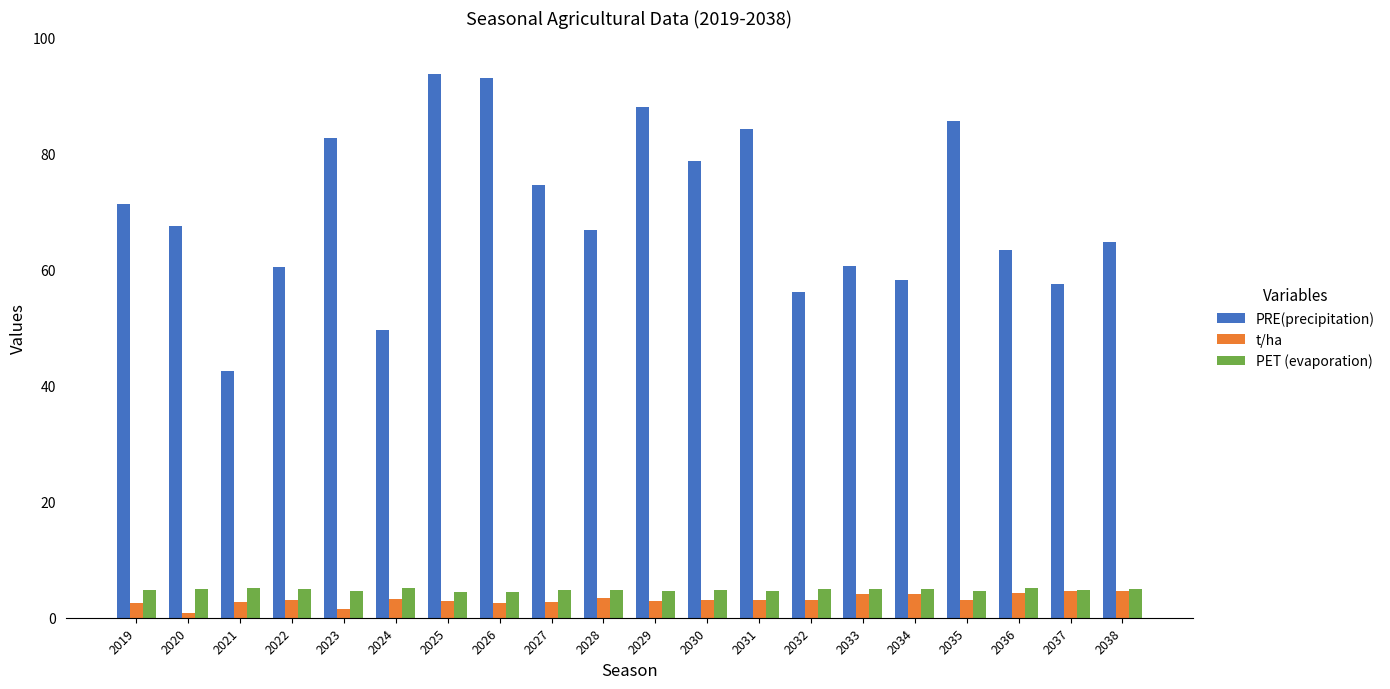

What is the highest value of the PRE(precipitation) series?

93.7